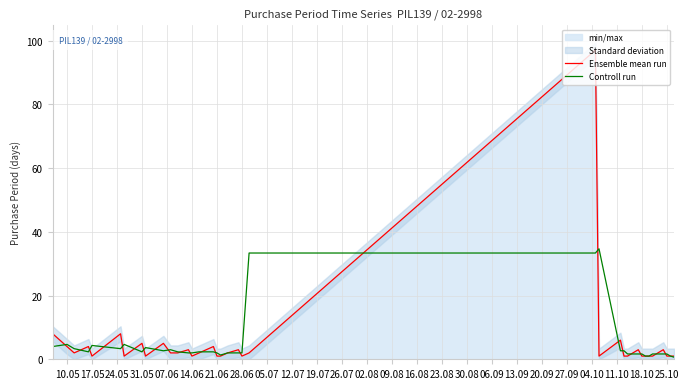

True or false: Ensemble mean run has more than 1 interior local peaks.

True